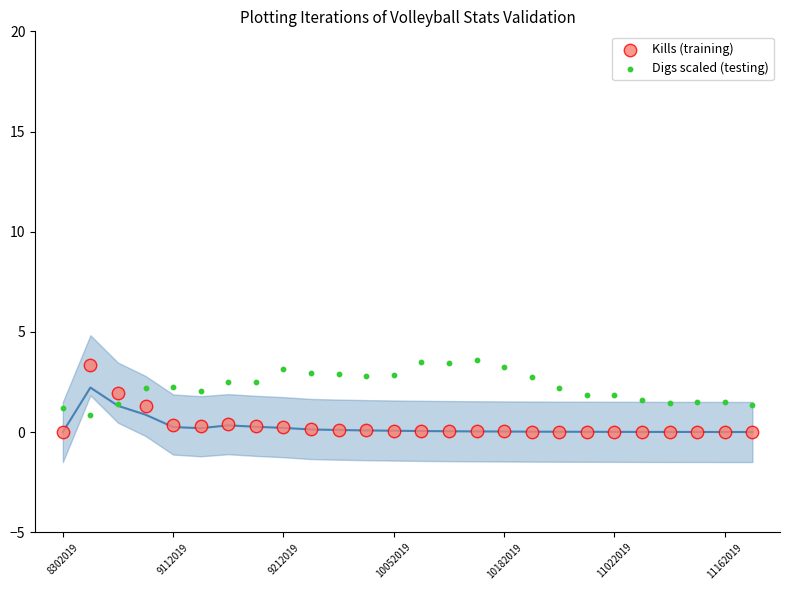

At how many categories does at least one series exceed 1?

26